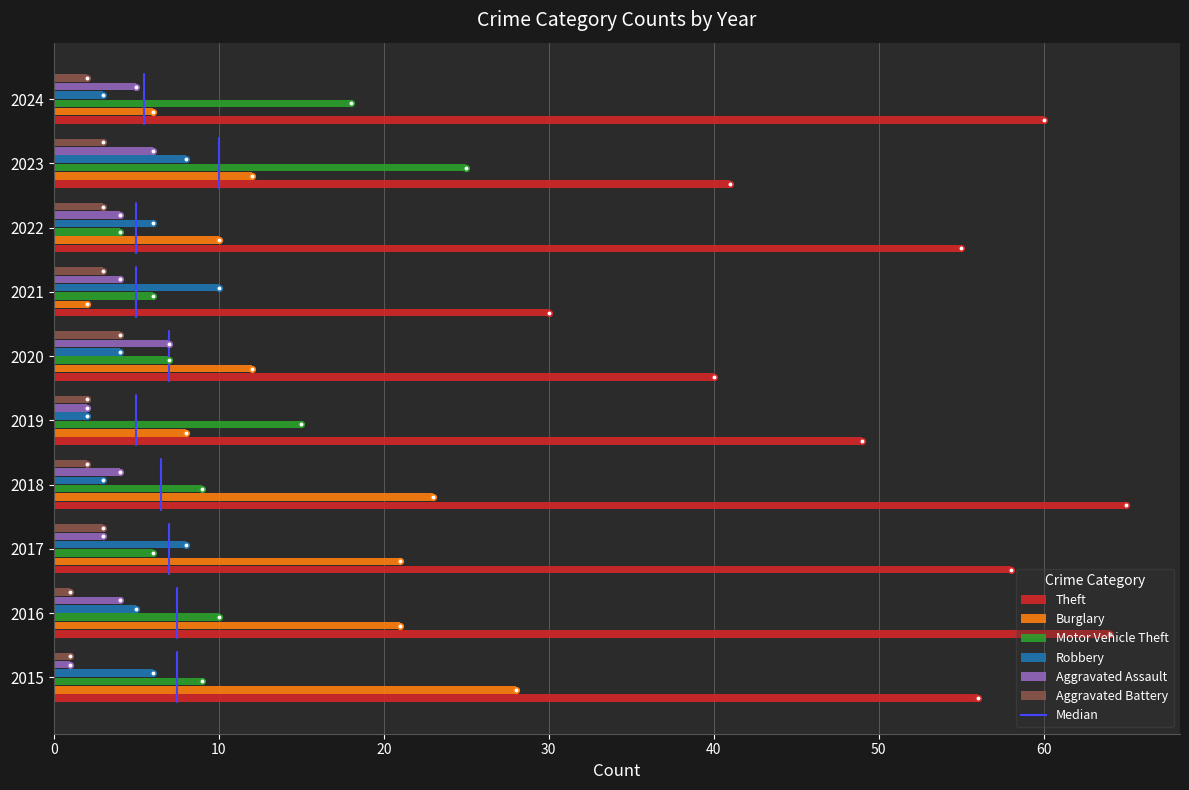

Is the value of Motor Vehicle Theft at 2015 greater than the value of Aggravated Battery at 2019?

Yes